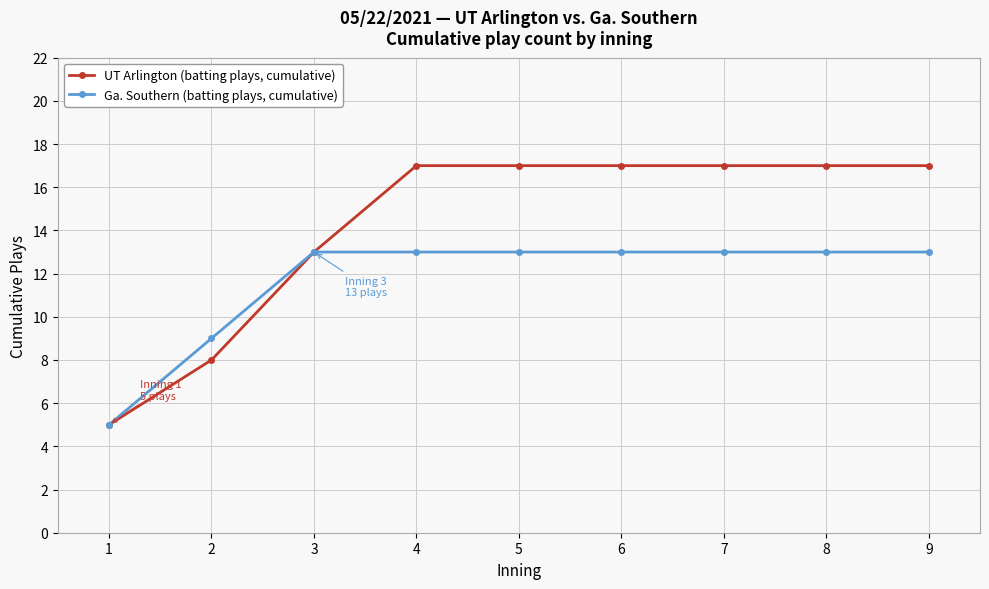

Rank the series by their maximum value, from lowest to highest.

Ga. Southern (batting plays, cumulative), UT Arlington (batting plays, cumulative)